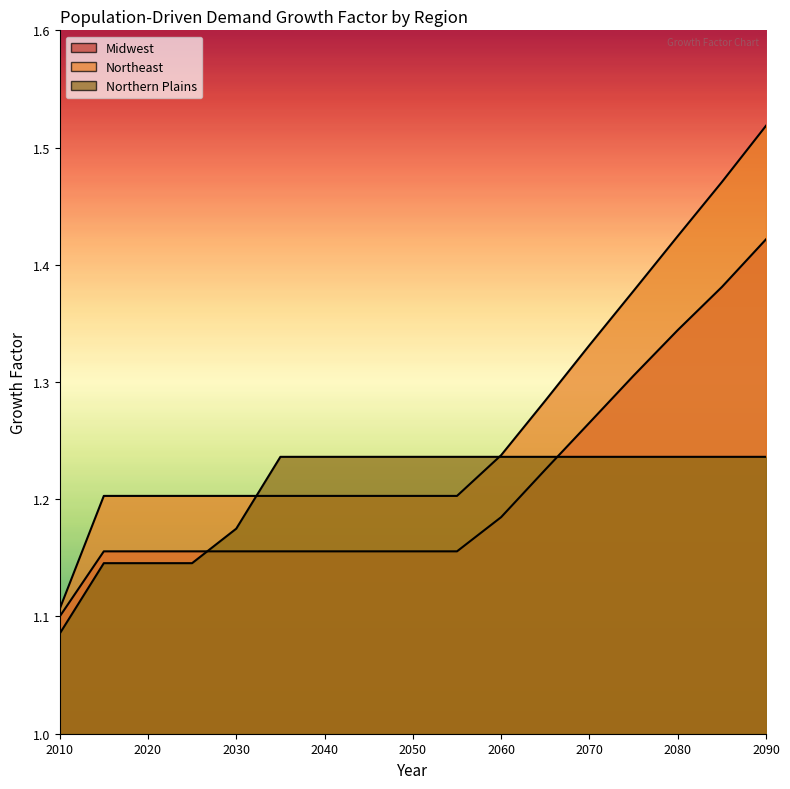

Which series has the largest total across all categories?

Northeast